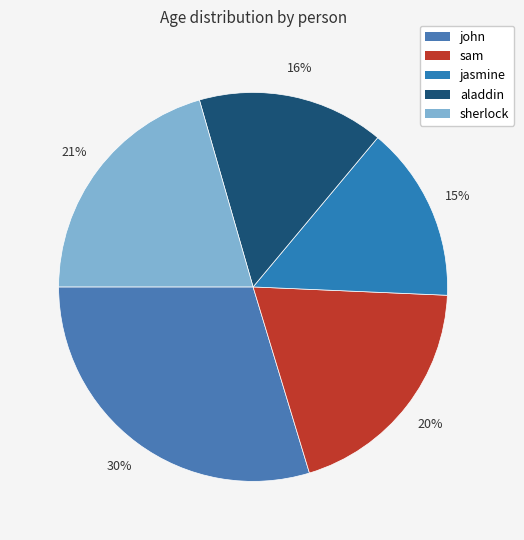

Which has a higher value, sam or jasmine?

sam